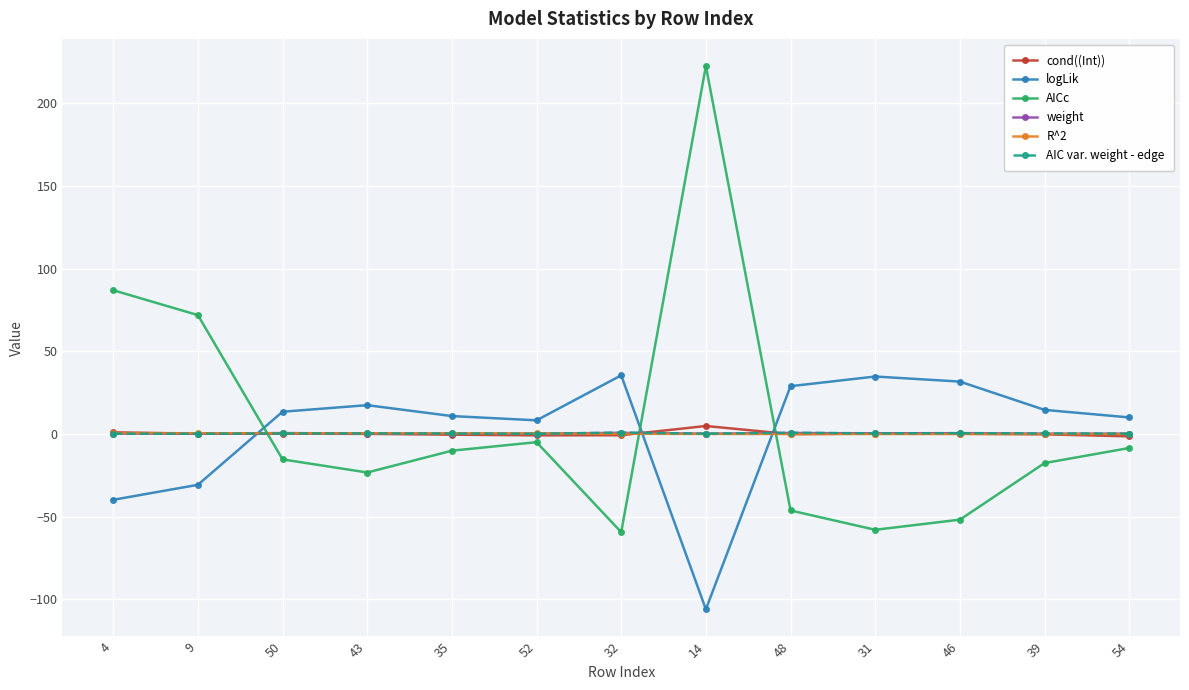

Is it true that AICc equals -25.6 at 32?

False